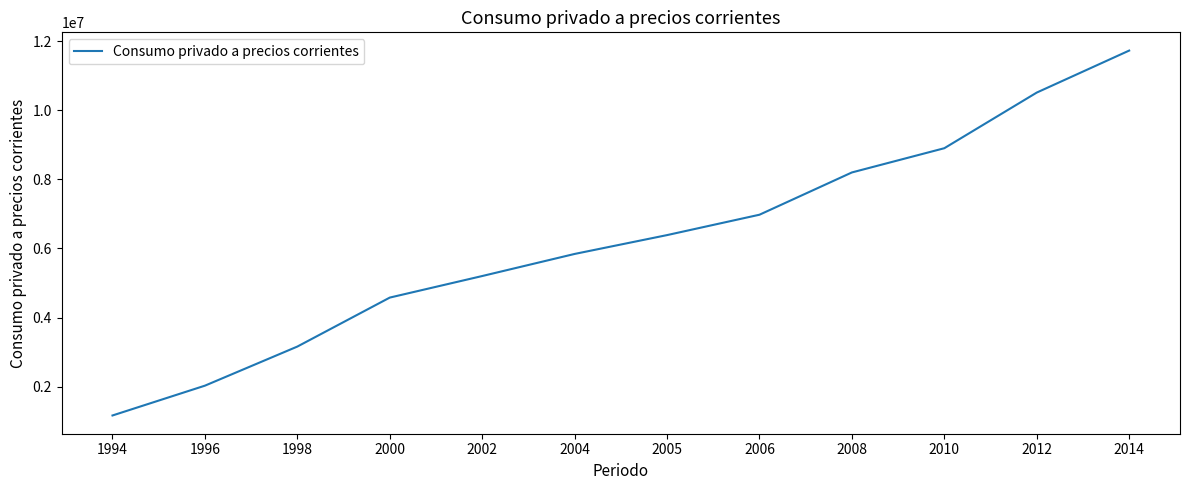

What is the change in value from 2004 to 2006?

+1134903